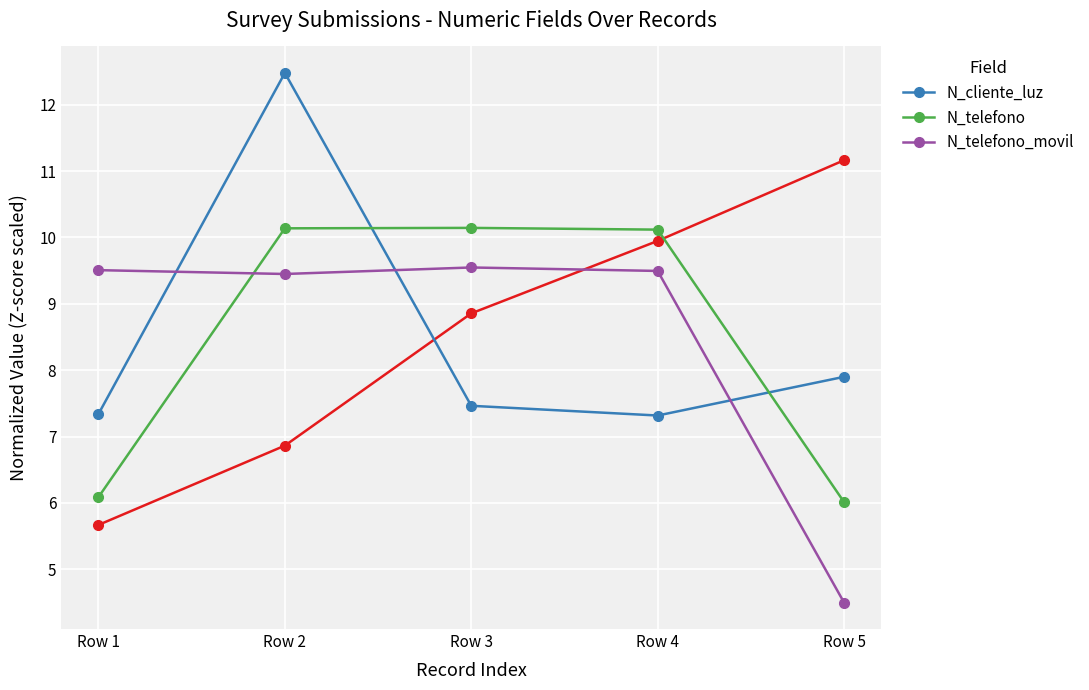

Reading right to left, extract all data points from this chart.

N_cliente_luz: Row 5=7.9	Row 4=7.3	Row 3=7.5	Row 2=12.5	Row 1=7.3
N_telefono: Row 5=6.0	Row 4=10.1	Row 3=10.1	Row 2=10.1	Row 1=6.1
N_telefono_movil: Row 5=4.5	Row 4=9.5	Row 3=9.5	Row 2=9.4	Row 1=9.5